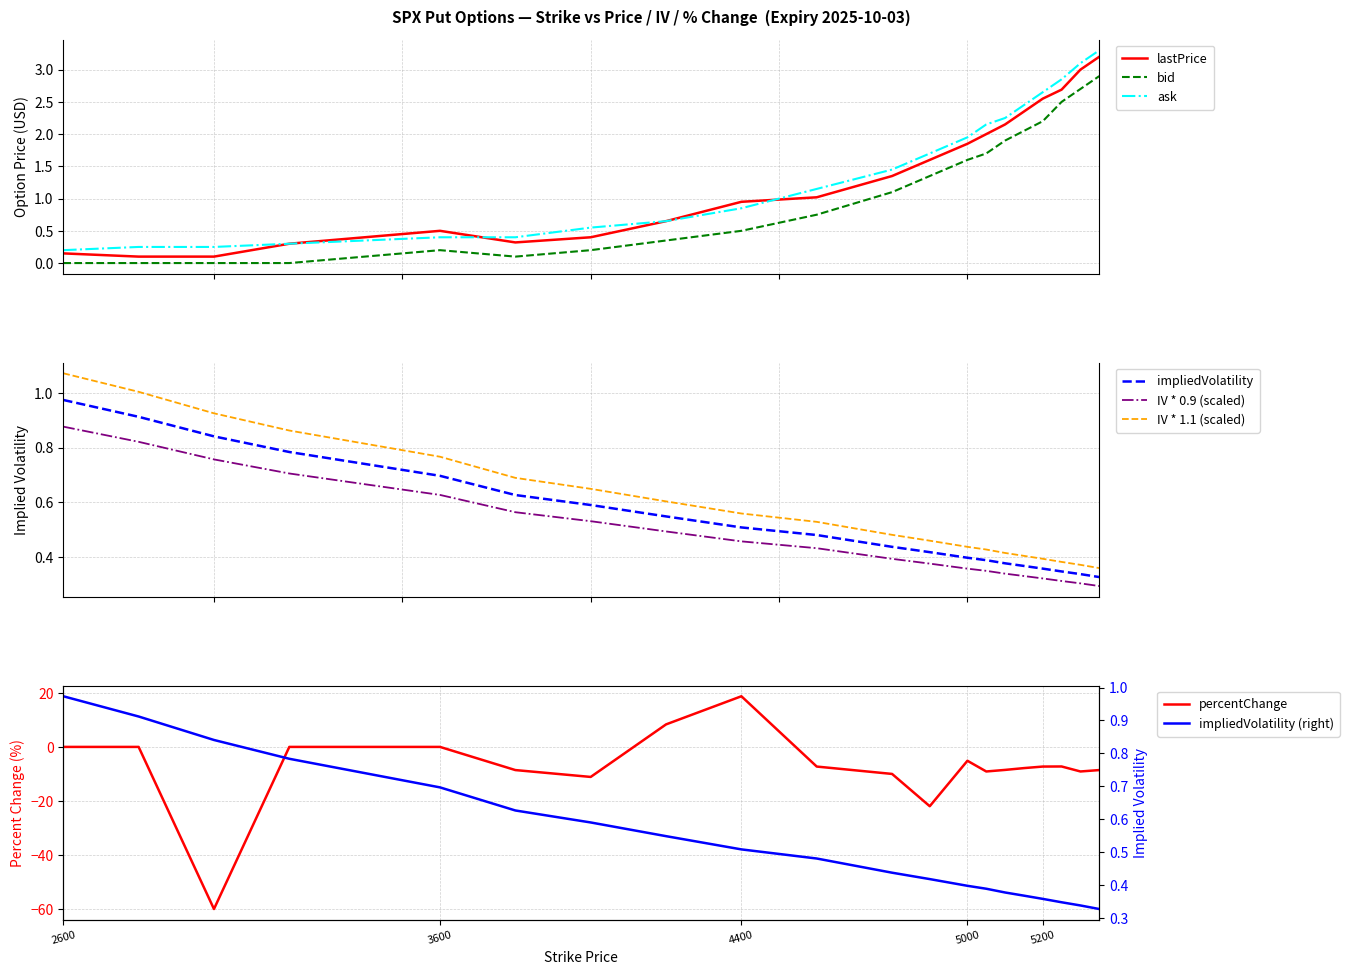

Is it true that impliedVolatility equals 0.2 at 5300.0?

False